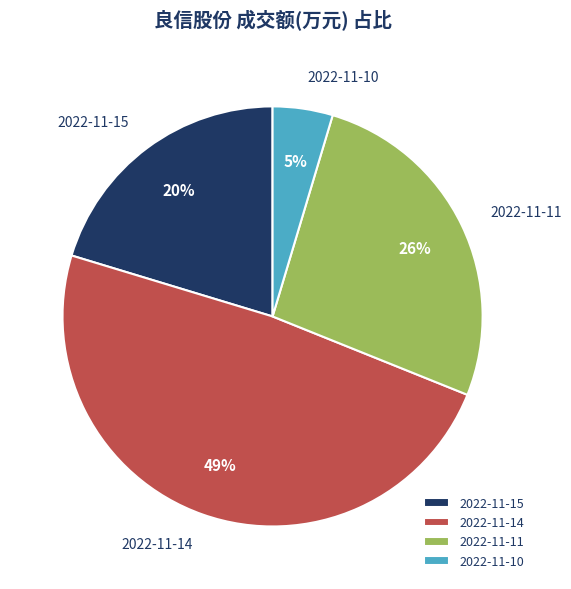

Which has a higher value, 2022-11-11 or 2022-11-15?

2022-11-11